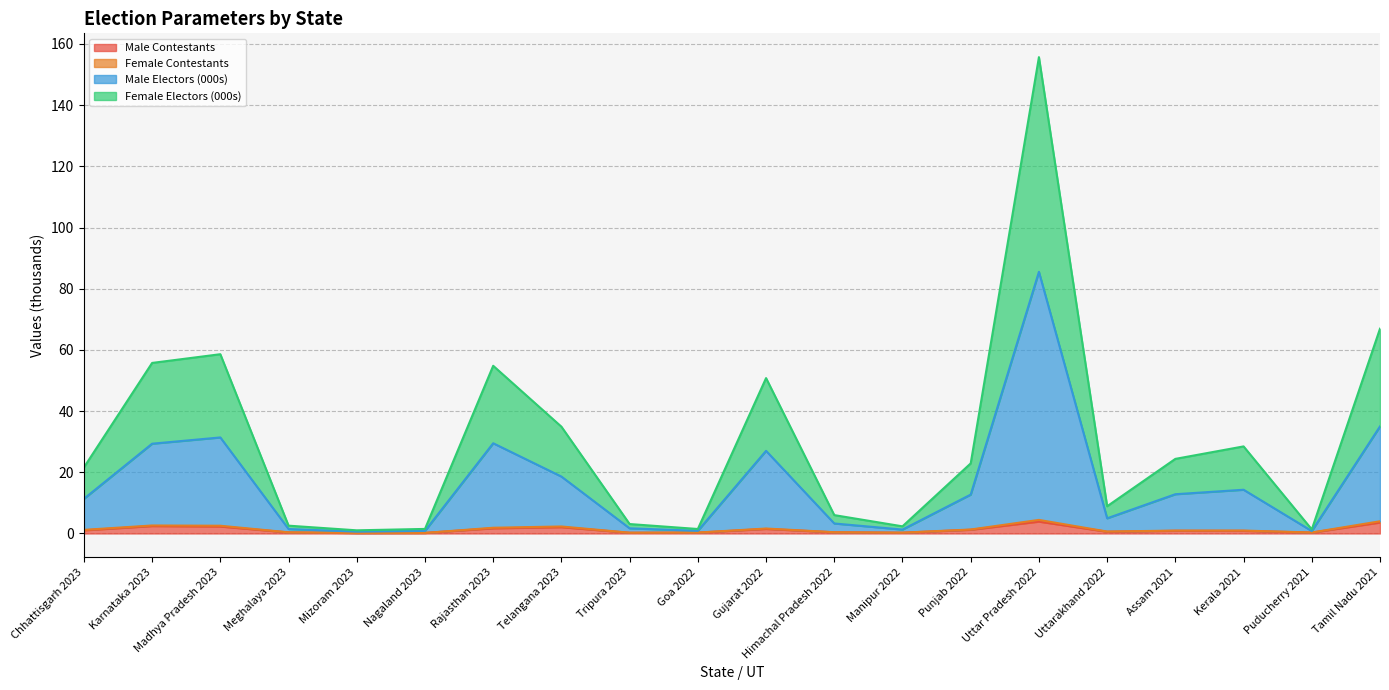

What is the difference between the maximum and minimum values in the Female Electors (000s) series?

154.6